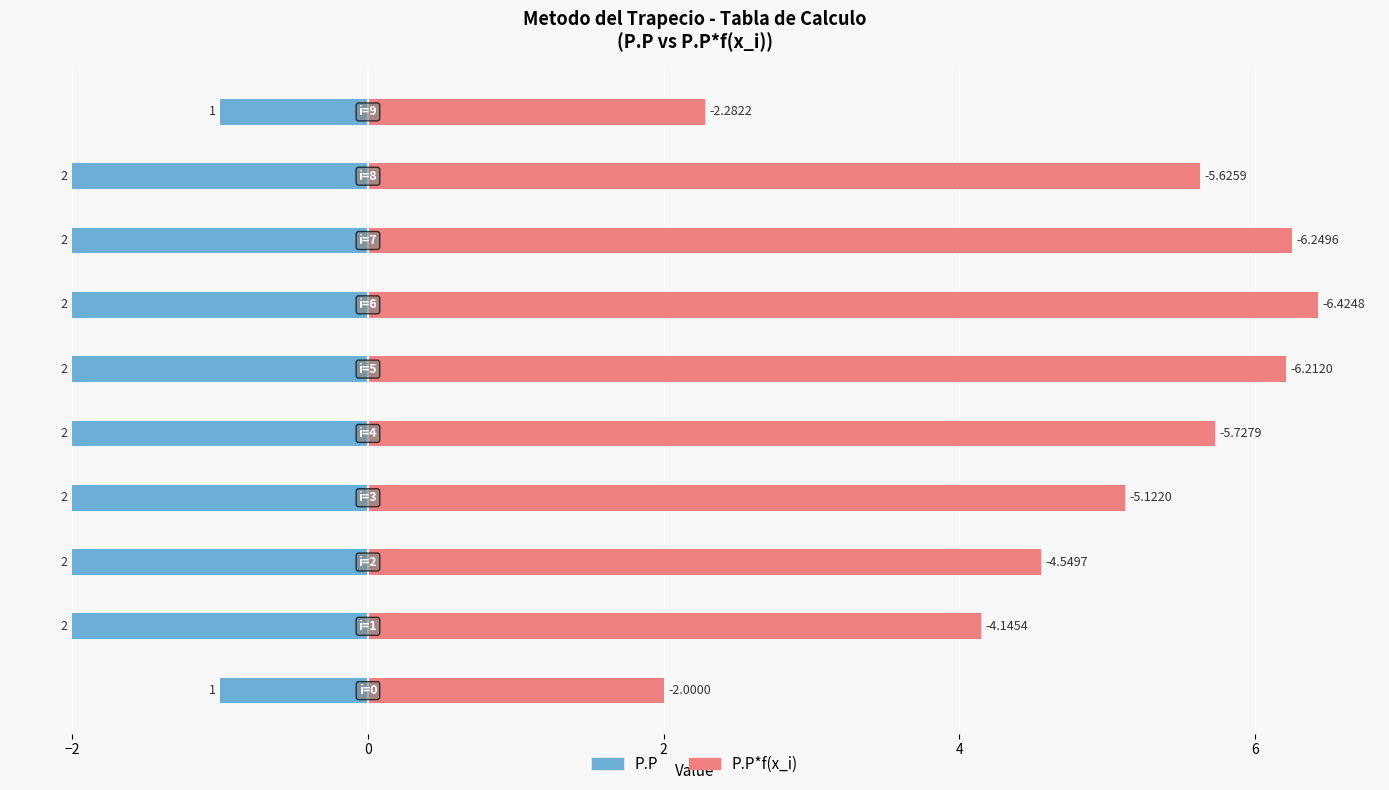

Are the bars horizontal?

Yes